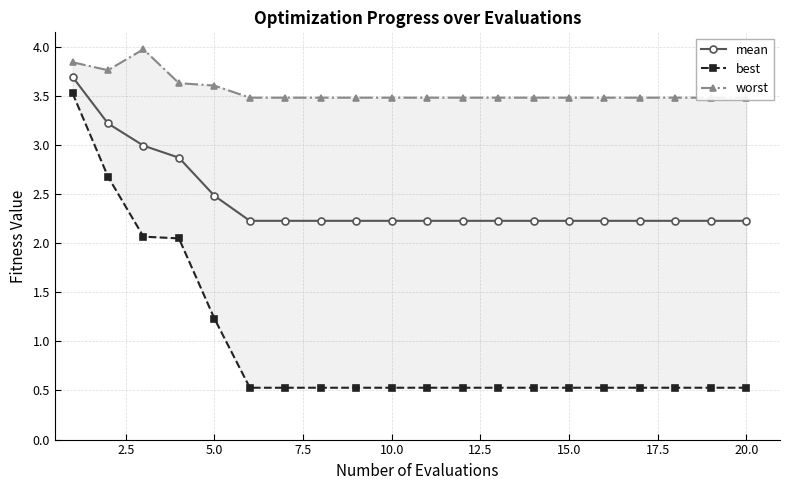

The value of mean at 15.0 is 0.8. True or false?

False